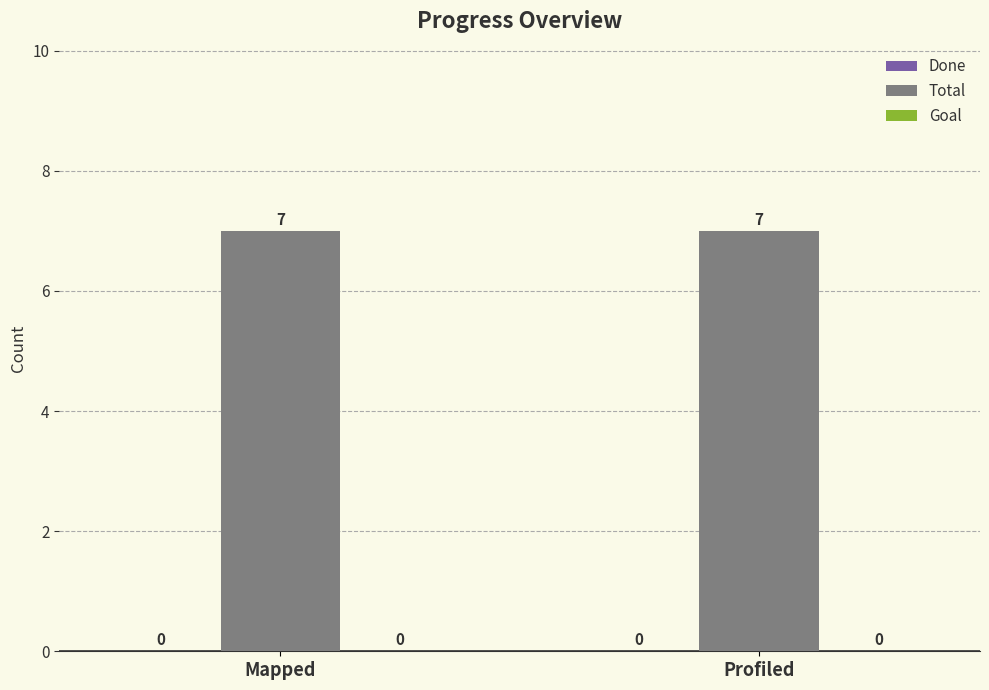

Reading left to right, what are all the values shown in this chart?

Done: Mapped=0	Profiled=0
Total: Mapped=7	Profiled=7
Goal: Mapped=0	Profiled=0